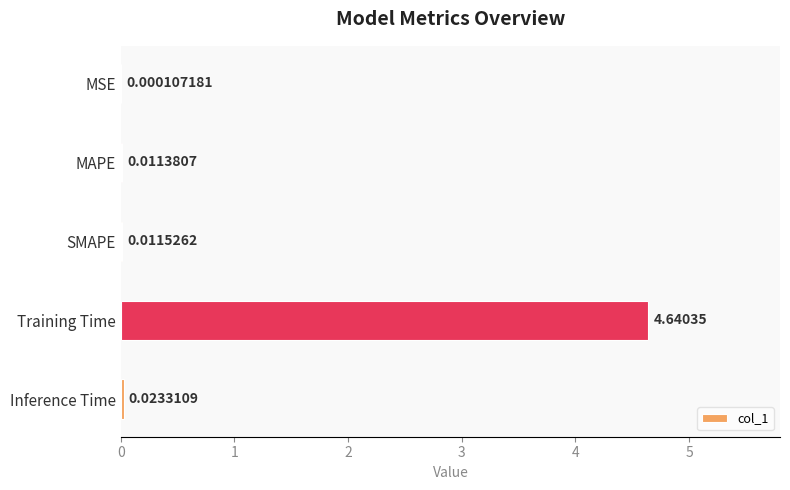

At which category does the chart reach its peak across all series?

Training Time